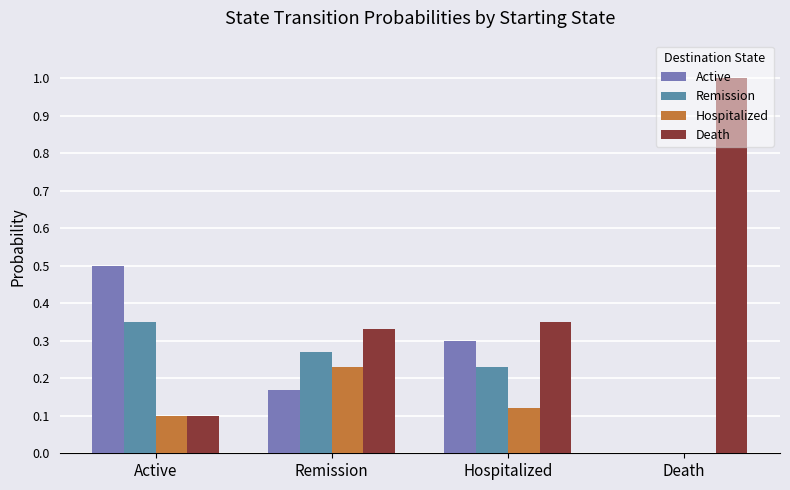

How many data points in Remission are above 0?

3